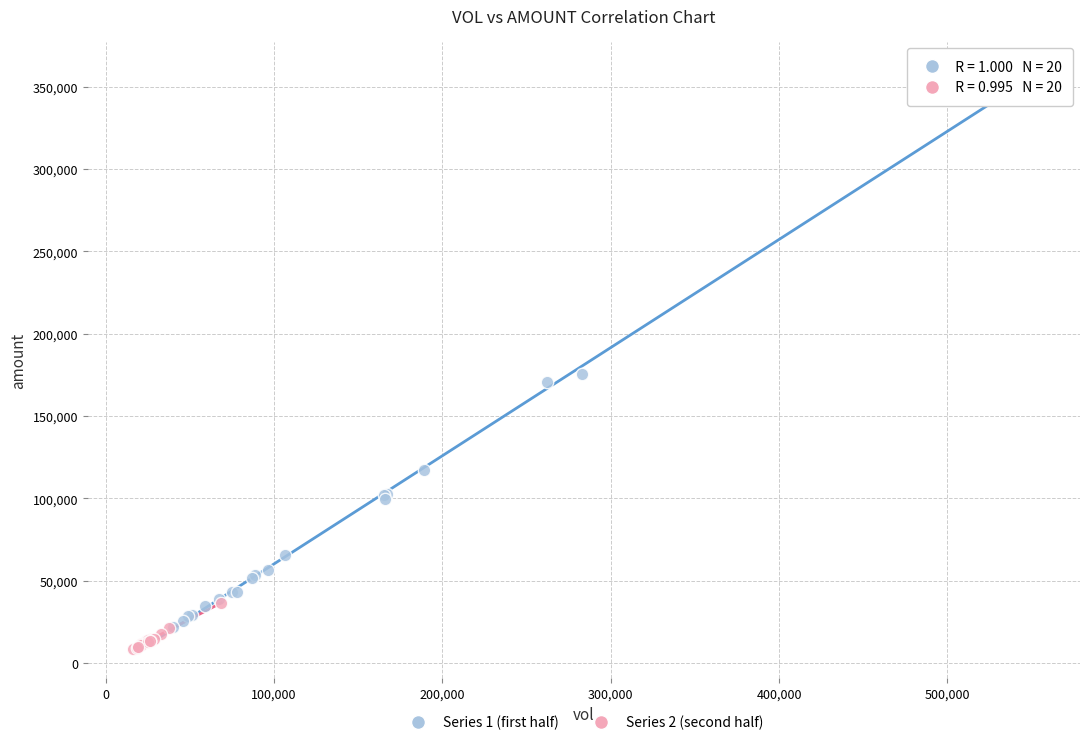

What are all the series names shown in the legend?

Series 1 (first half), Series 2 (second half)